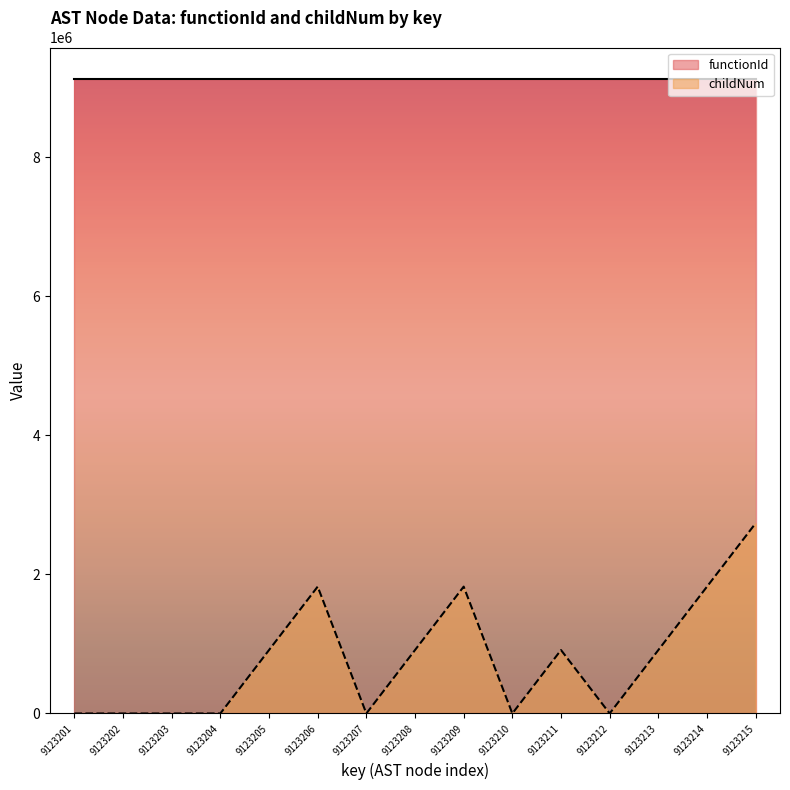

Where is the first local maximum?

9123206